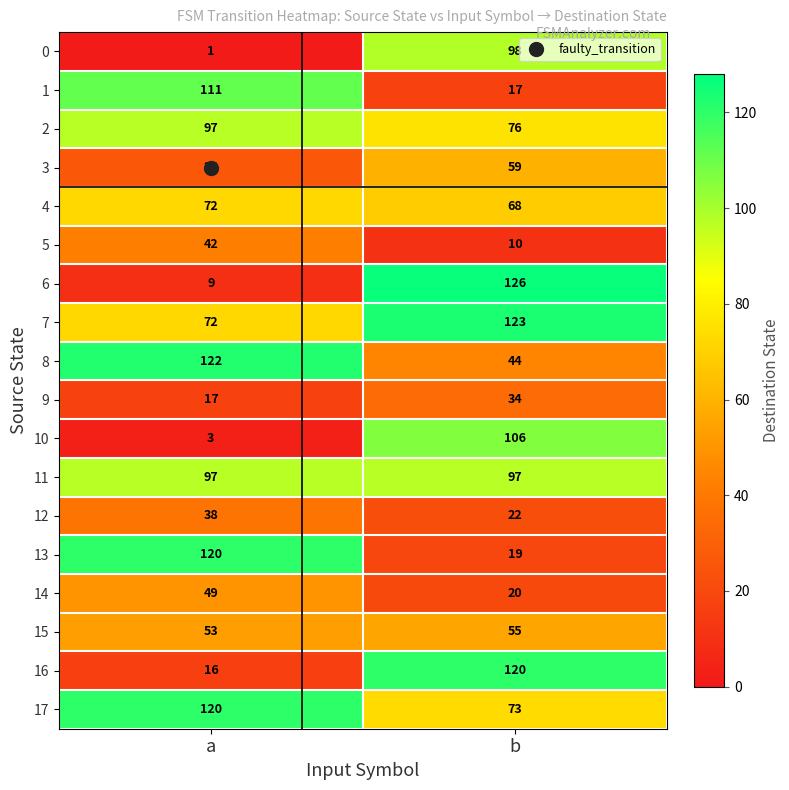

Is it true that 17 equals 120 at a?

True